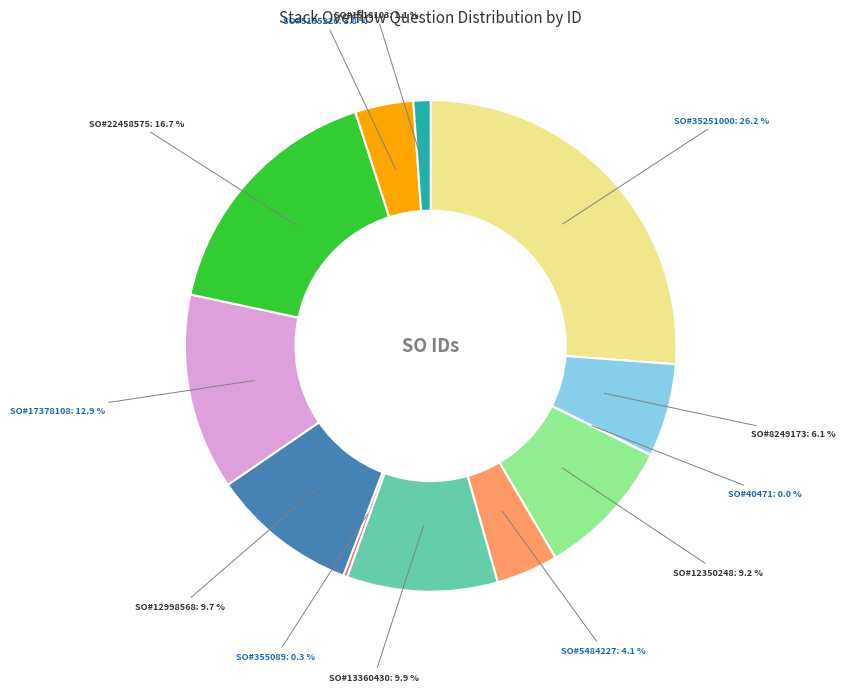

What is the largest slice in the pie chart?

SO#35251000